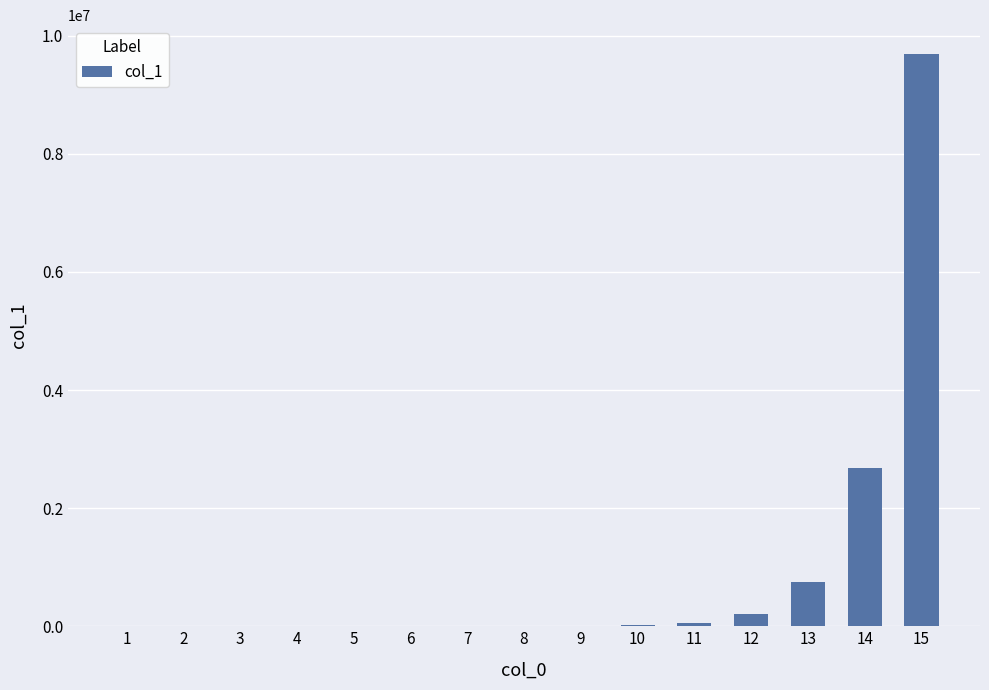

What is the maximum value shown in the chart?

9694845